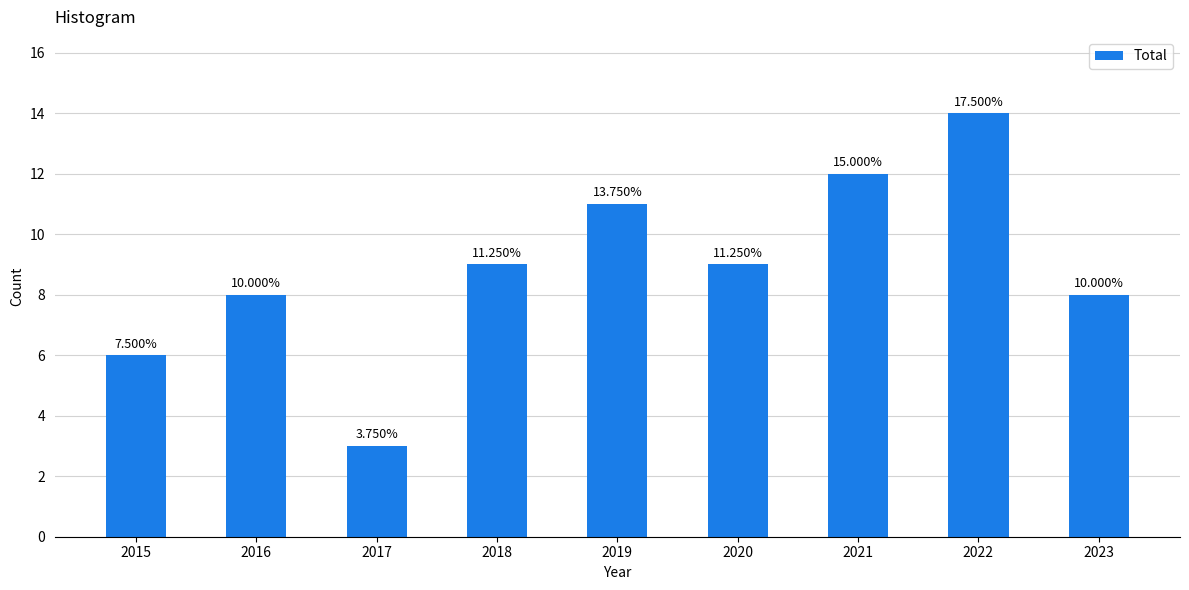

How many bars are there in total?

9